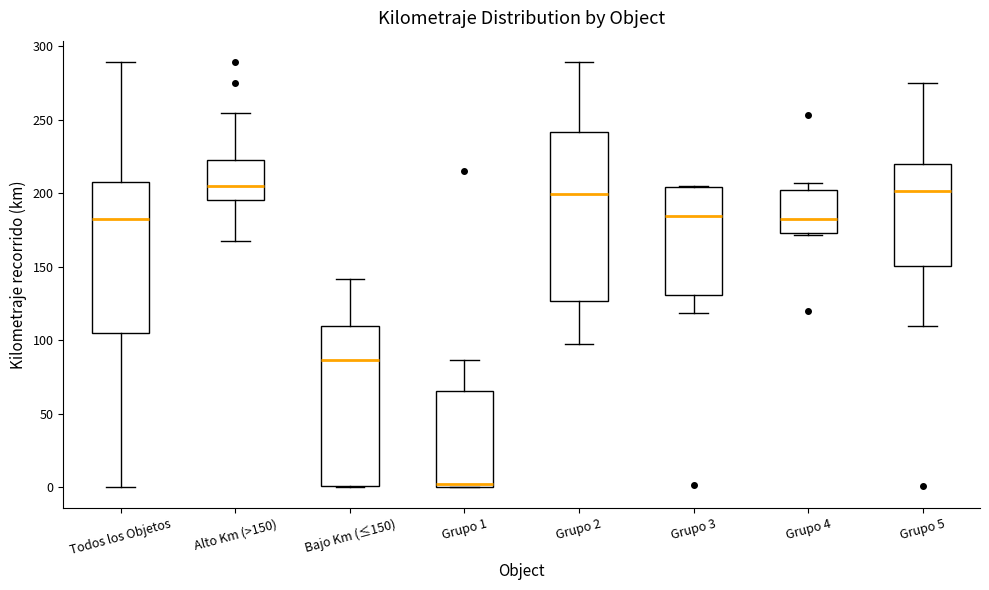

Comparing the boxes themselves (not the whiskers), which one is the tallest?

Grupo 2